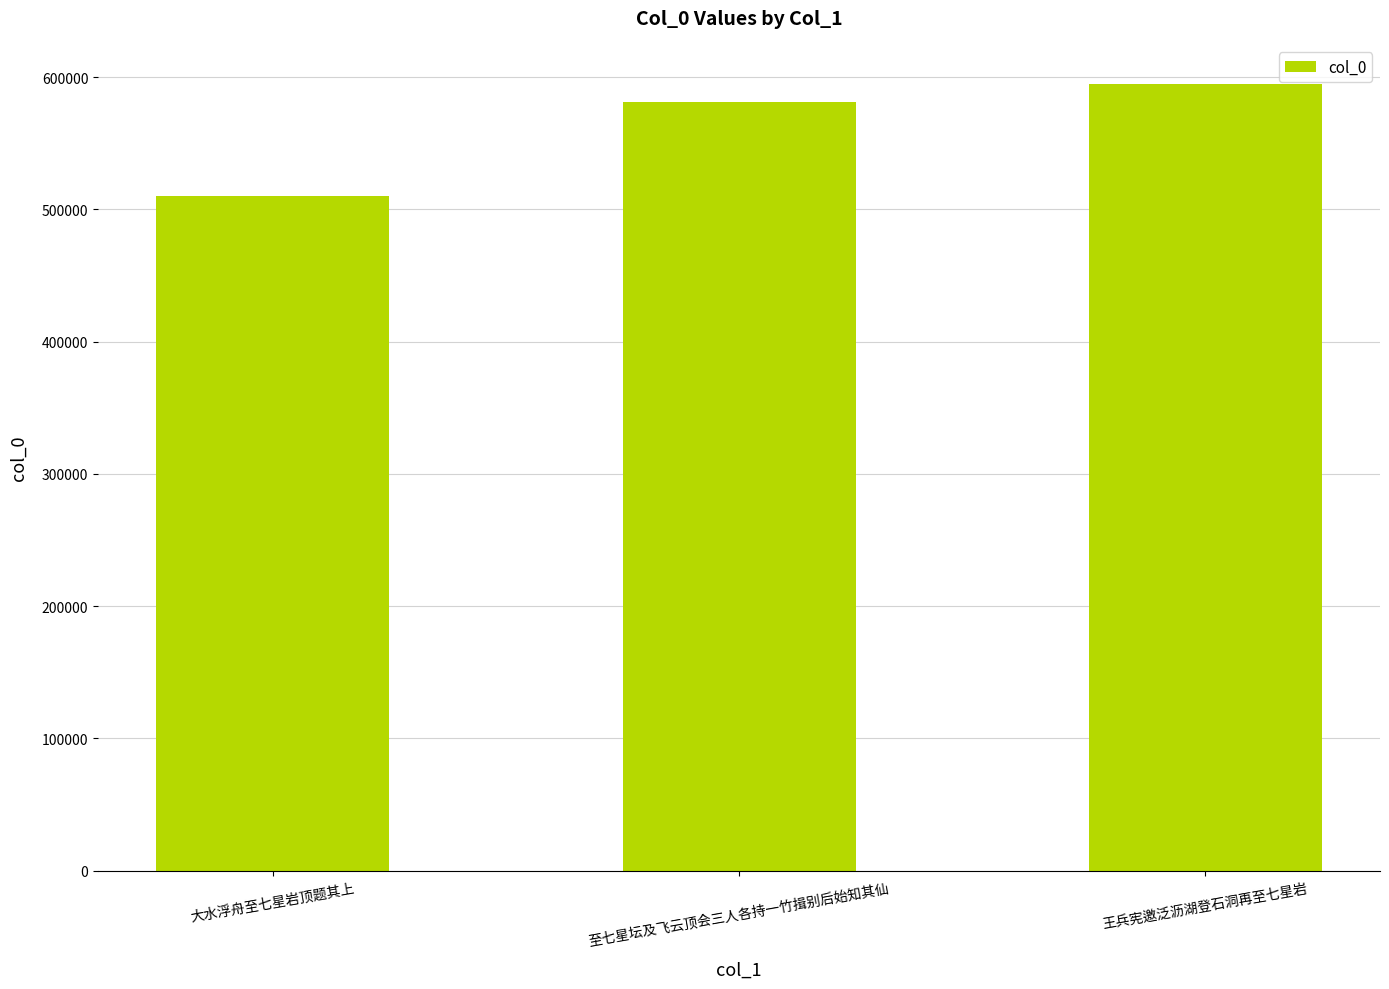

The chart shows a value of 274574 at 大水浮舟至七星岩顶题其上. True or false?

False